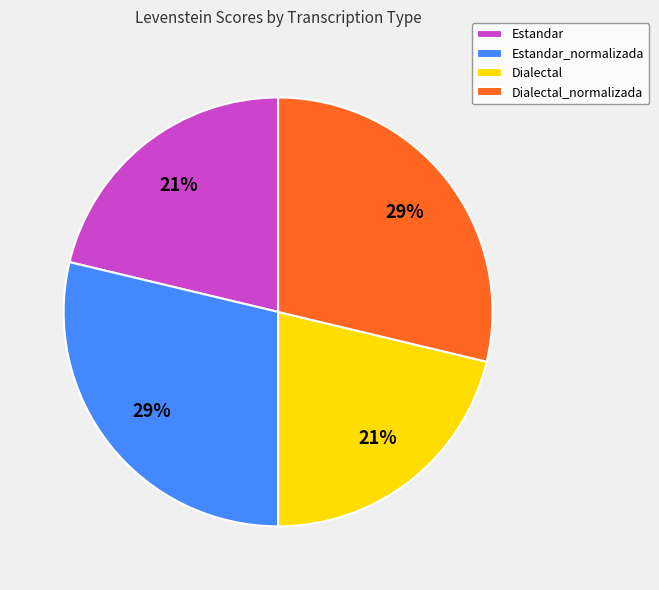

To the nearest percent, what is the average slice percentage?

25%